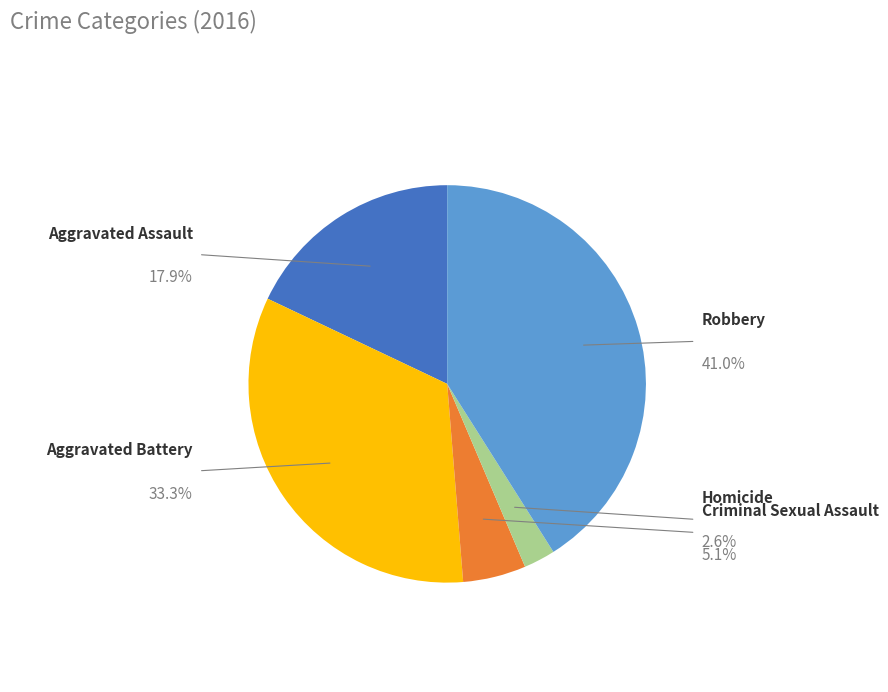

Does any single category account for the majority?

No